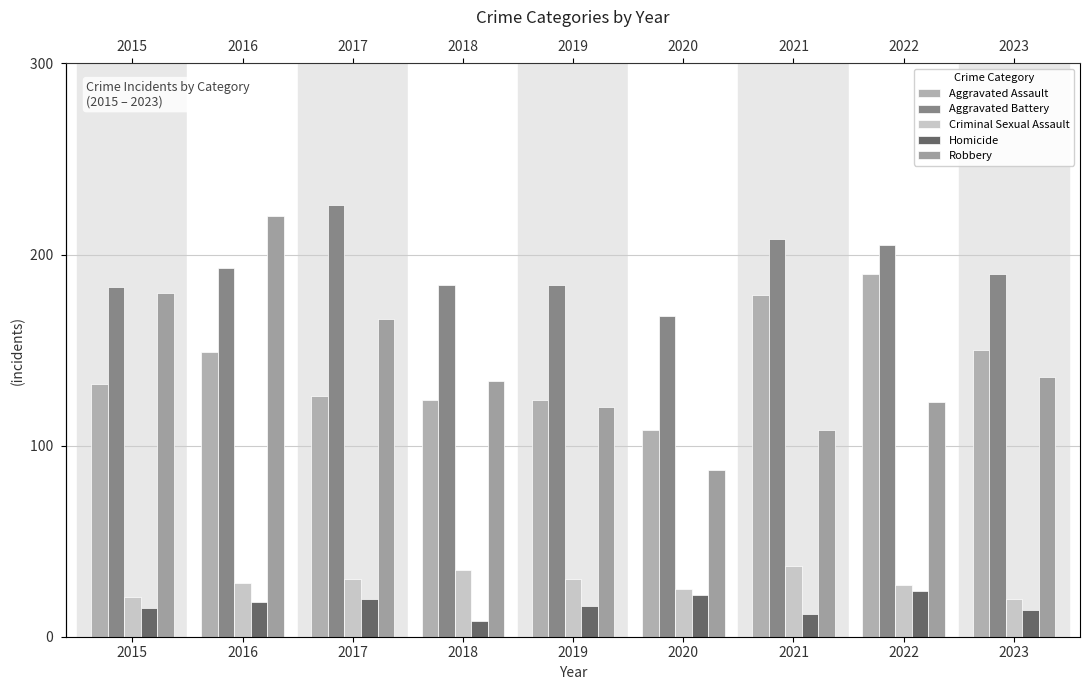

At which label is Robbery closest to 153?

2017